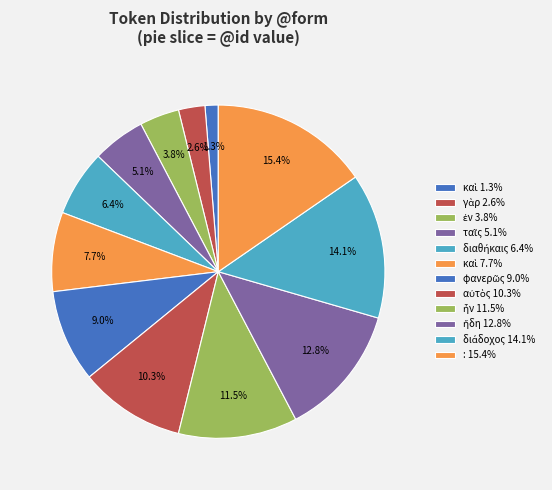

Count the number of slices in the pie.

12